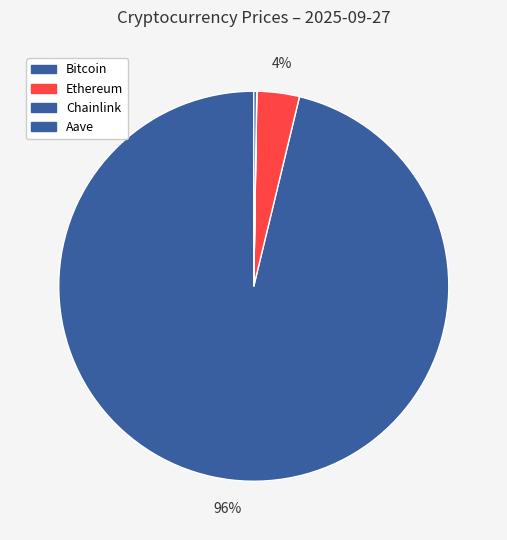

To the nearest percent, what is the difference between the largest and smallest slice percentages?

96%